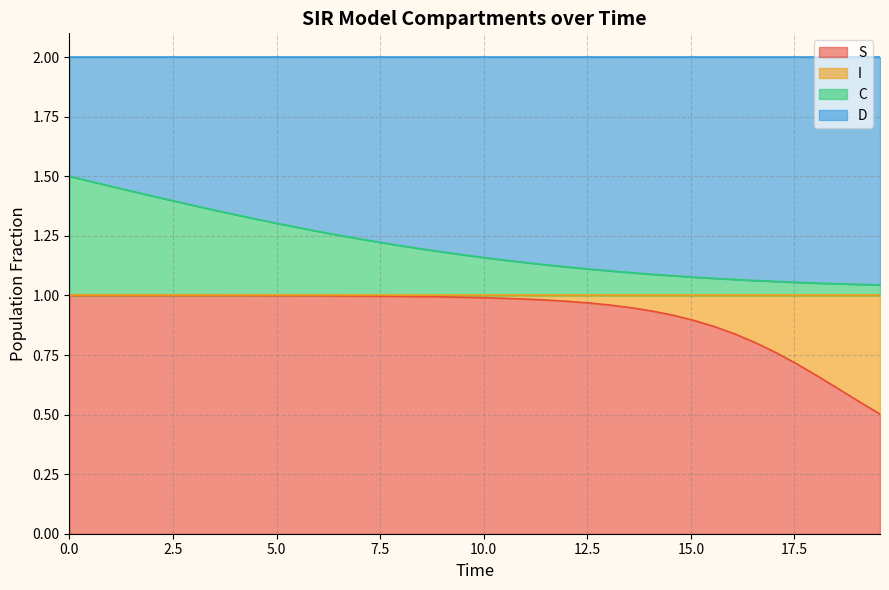

What are all the series names shown in the legend?

S, I, C, D